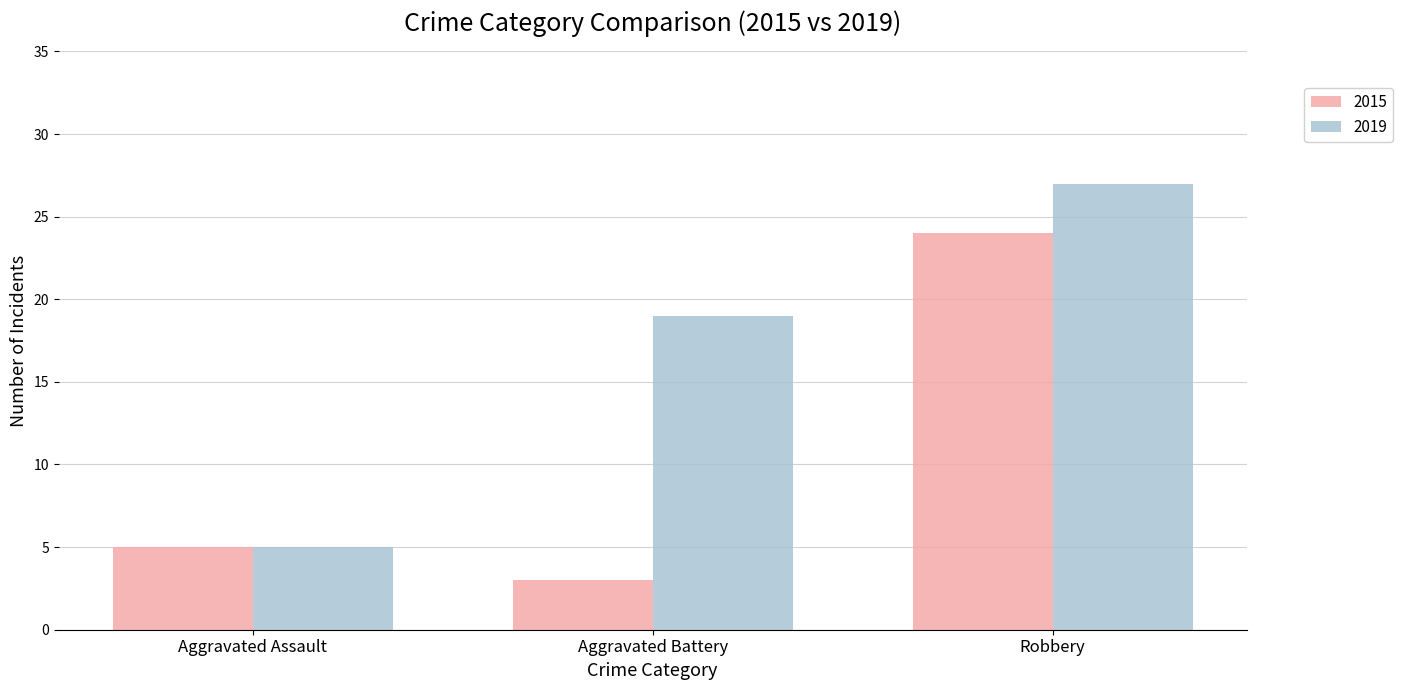

Reading left to right, transcribe all the data shown in this chart.

2015: Aggravated Assault=5	Aggravated Battery=3	Robbery=24
2019: Aggravated Assault=5	Aggravated Battery=19	Robbery=27